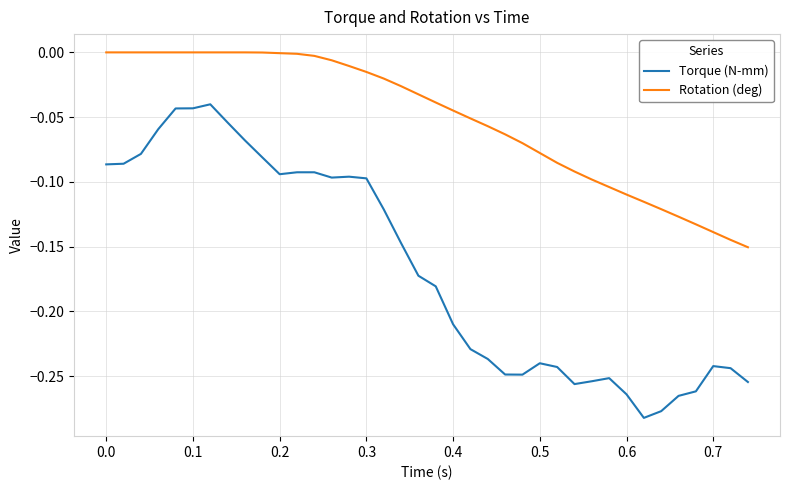

Which series has the largest range (max minus min)?

Torque (N-mm)